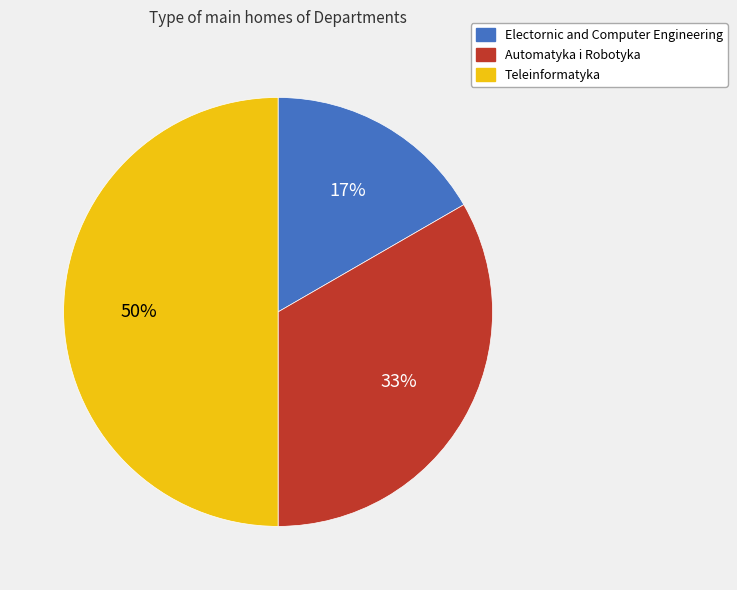

To the nearest percent, what is the difference between the largest and smallest slice percentages?

33%